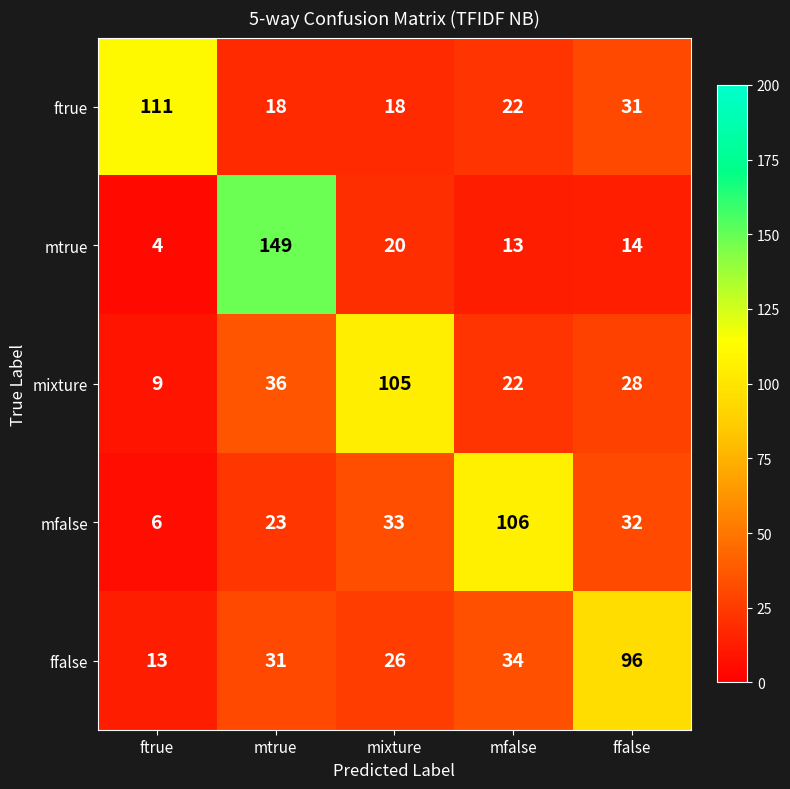

How many values in the mtrue series are below 14?

2